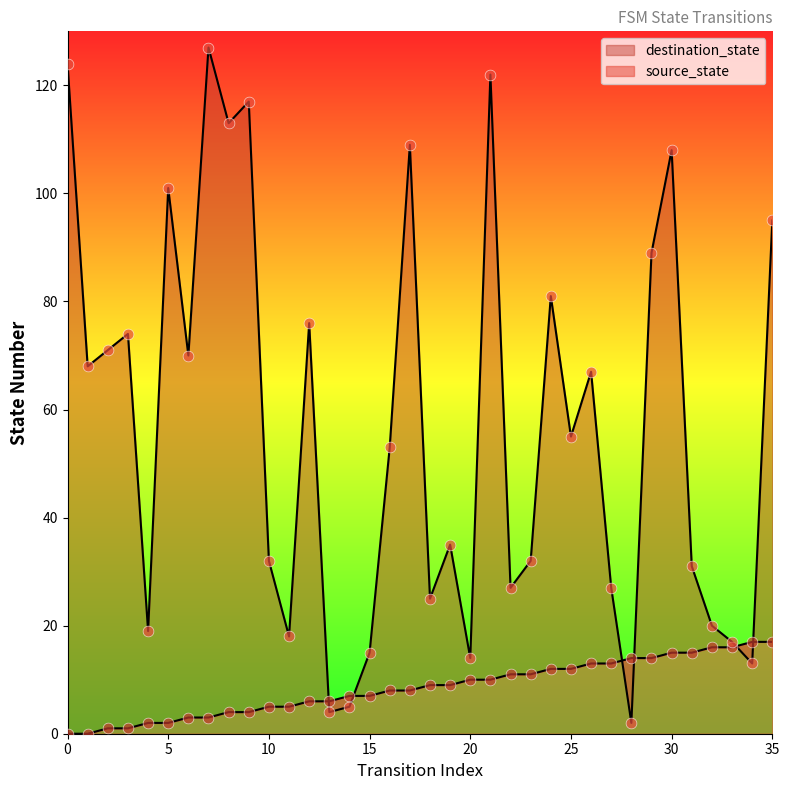

At which category is the sum across all series the highest?

21